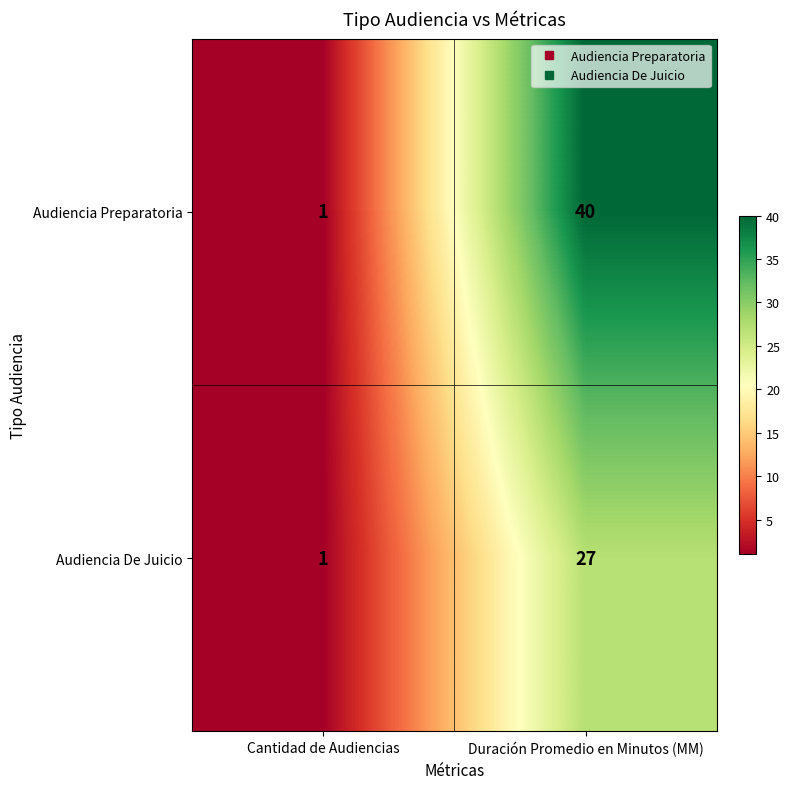

What is the sum of the Audiencia Preparatoria values at Duración Promedio en Minutos (MM) and Cantidad de Audiencias?

41